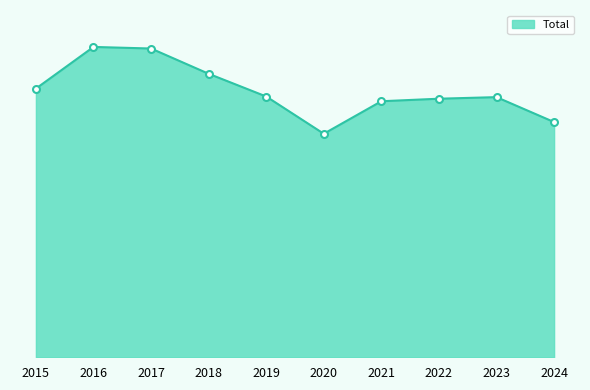

Which label corresponds to the largest value in the chart?

2016